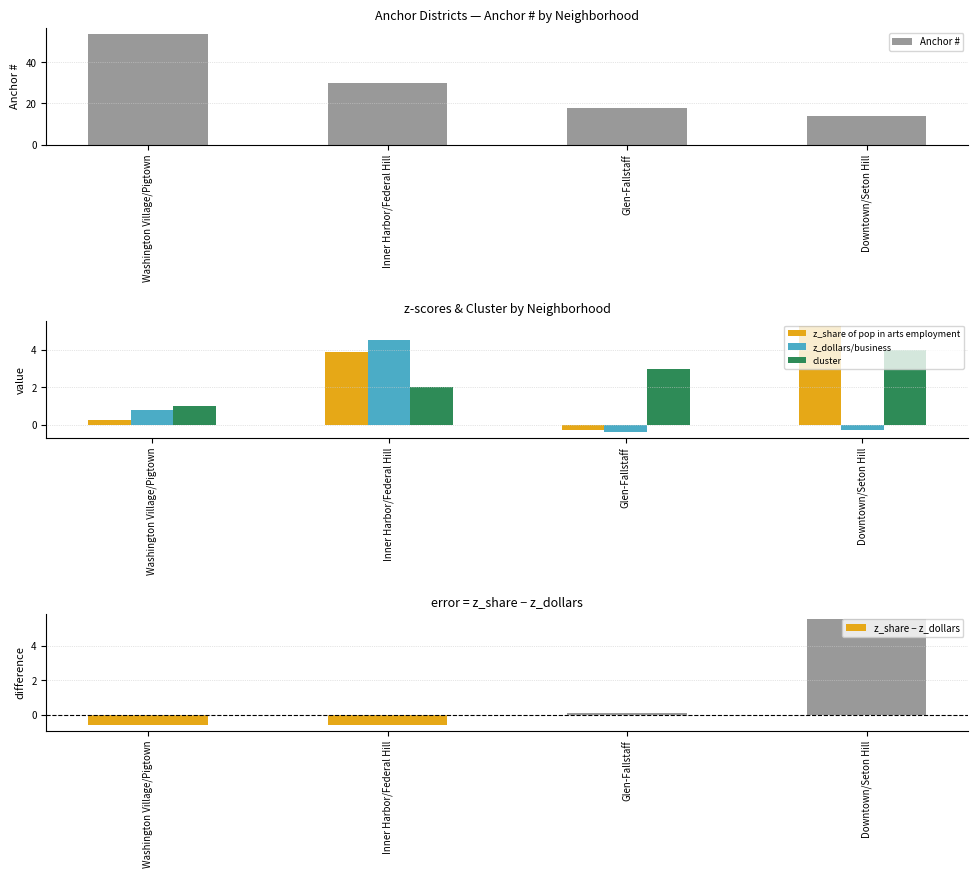

Where does the z_share of pop in arts employment series first go above 3?

Inner Harbor/Federal Hill